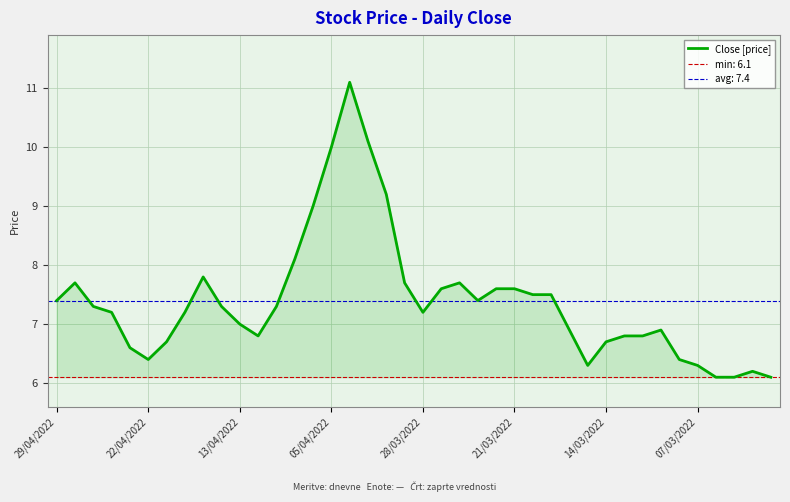

Where is the data nearest to the value 8?

13